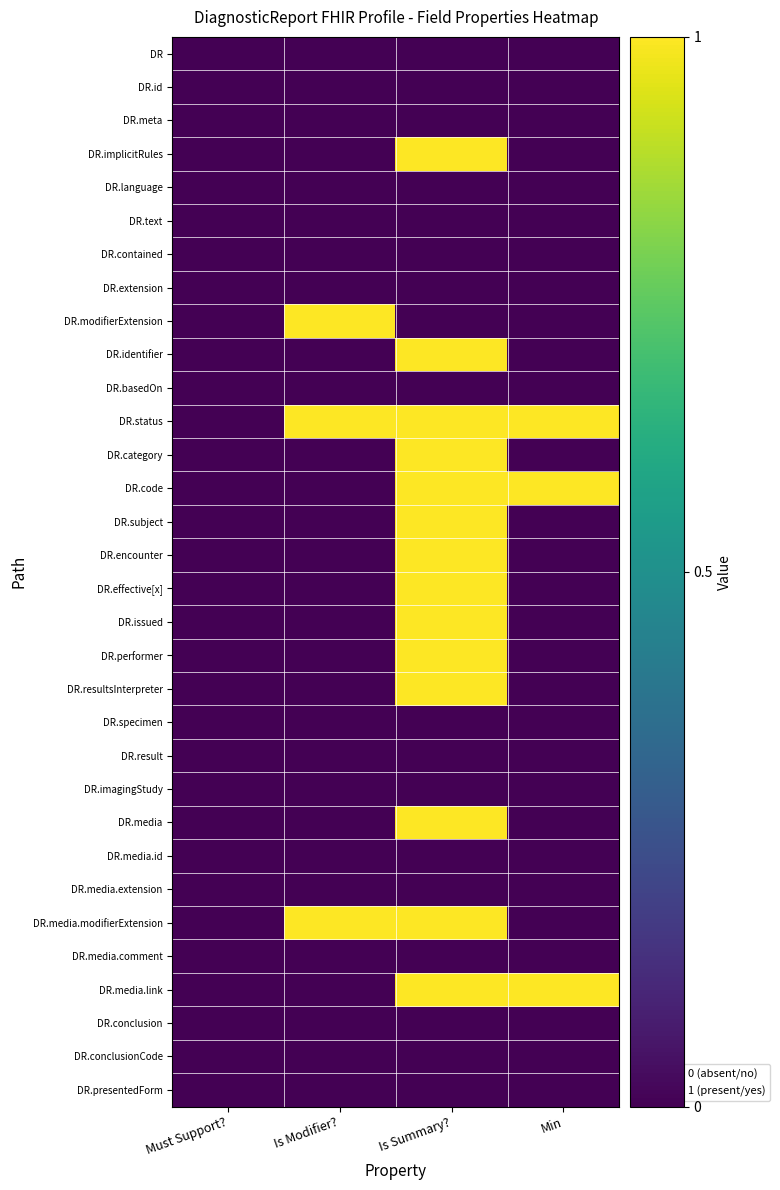

Rank the series by their maximum value, from highest to lowest.

DR.implicitRules, DR.modifierExtension, DR.identifier, DR.status, DR.category, DR.code, DR.subject, DR.encounter, DR.effective[x], DR.issued, DR.performer, DR.resultsInterpreter, DR.media, DR.media.modifierExtension, DR.media.link, DR, DR.id, DR.meta, DR.language, DR.text, DR.contained, DR.extension, DR.basedOn, DR.specimen, DR.result, DR.imagingStudy, DR.media.id, DR.media.extension, DR.media.comment, DR.conclusion, DR.conclusionCode, DR.presentedForm